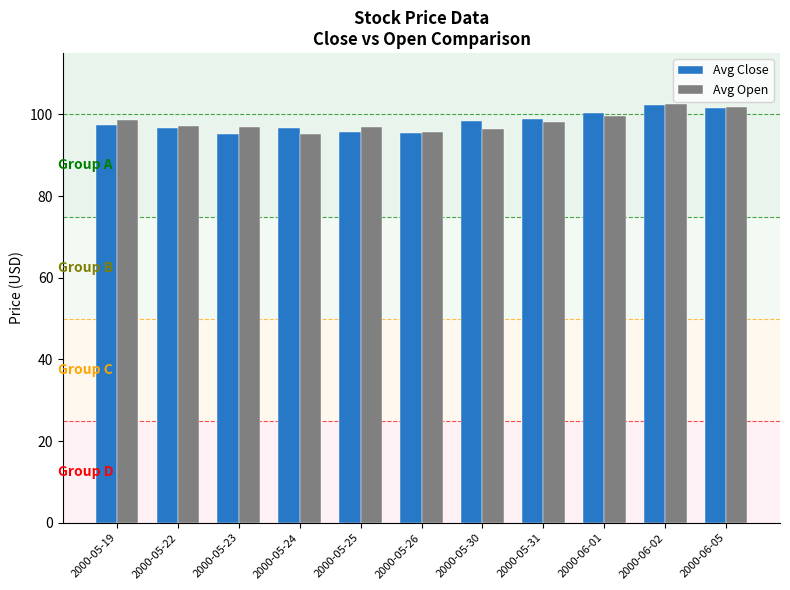

What is the maximum value shown in the chart?

102.6